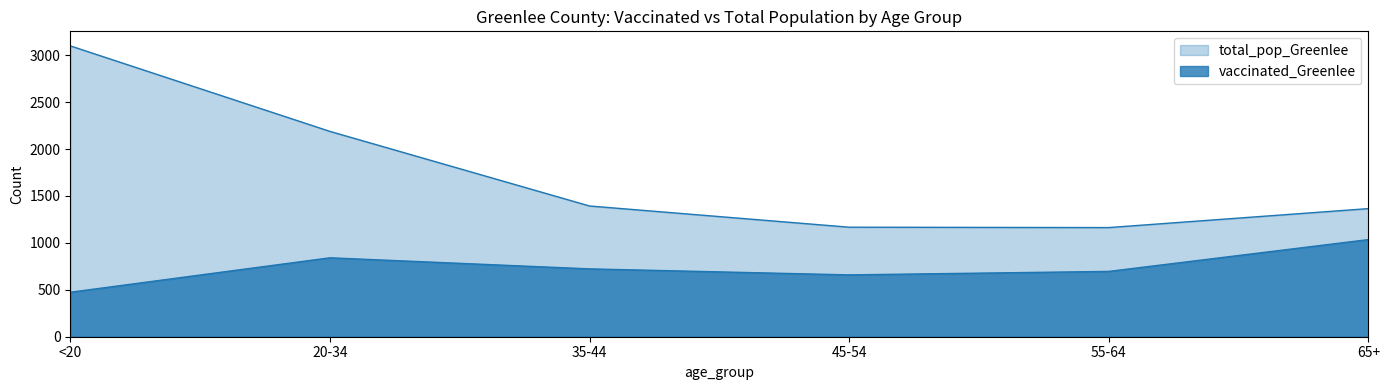

What is the average value of the vaccinated_Greenlee series?

738